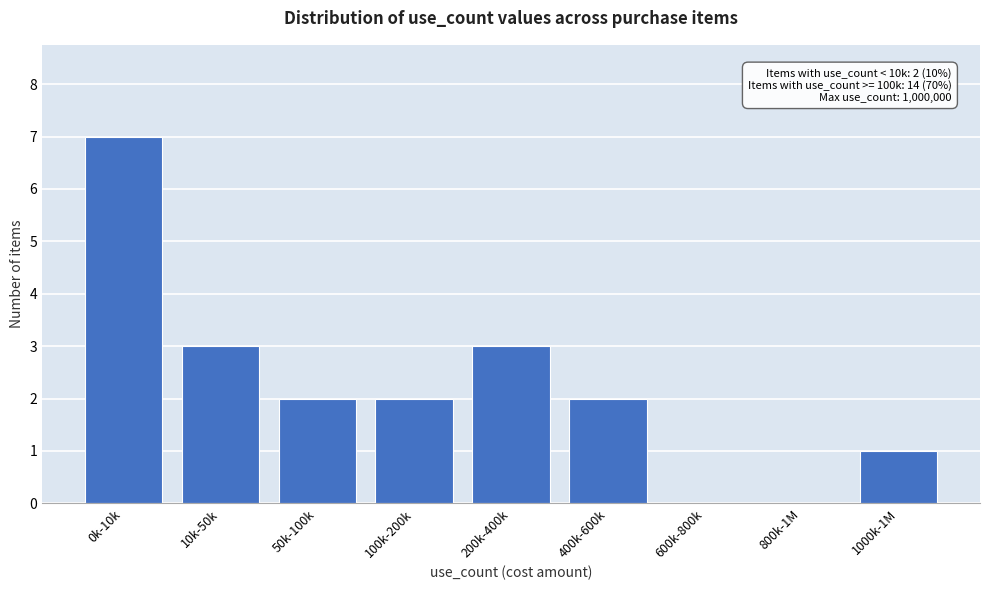

Reading left to right, extract all data points from this chart.

0k-10k=7	10k-50k=3	50k-100k=2	100k-200k=2	200k-400k=3	400k-600k=2	600k-800k=0	800k-1M=0	1000k-1M=1